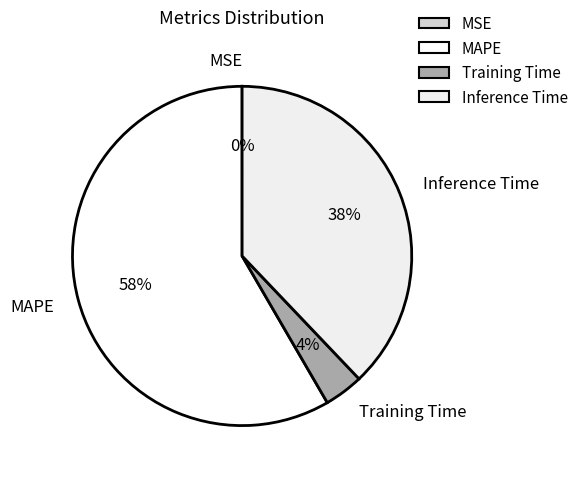

Is the sum of Inference Time and MAPE greater than half?

Yes